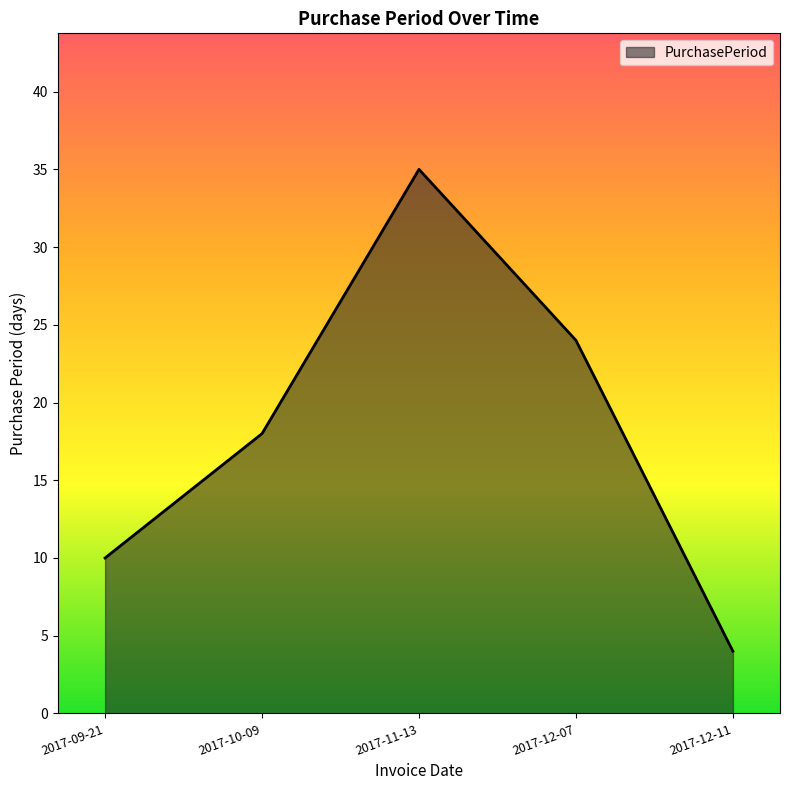

Rank the categories by value from highest to lowest.

2017-11-13, 2017-12-07, 2017-10-09, 2017-09-21, 2017-12-11